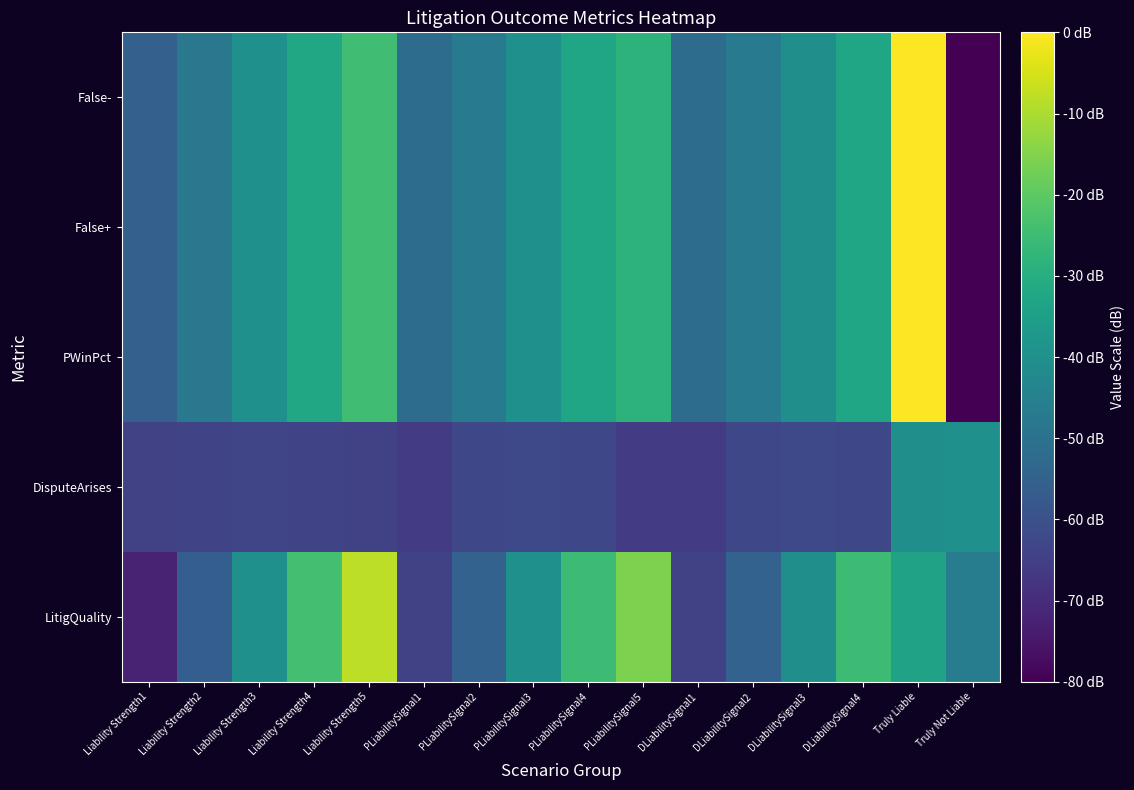

Which series has the largest range (max minus min)?

PWinPct